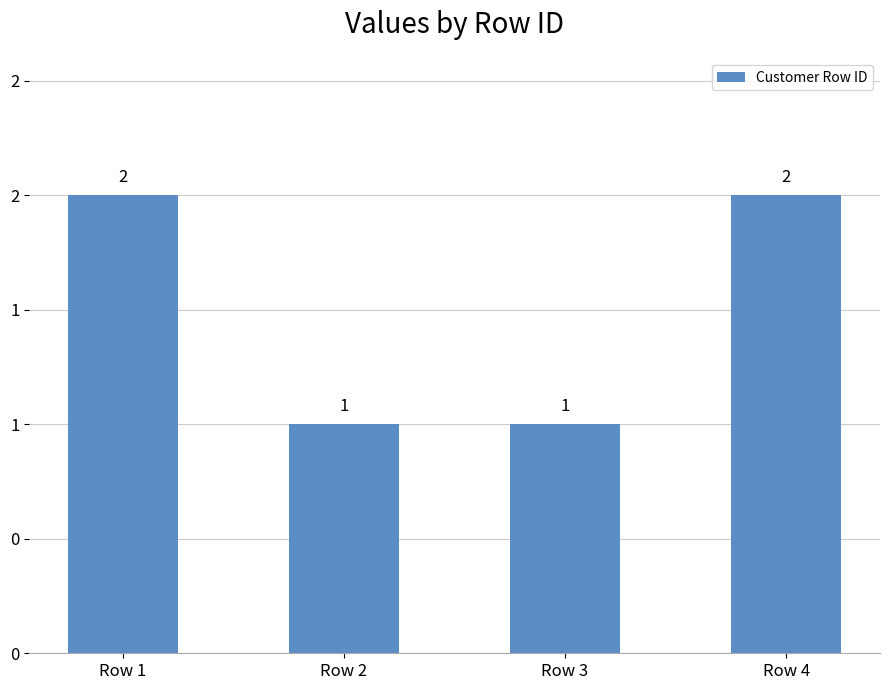

Reading left to right, extract all data points from this chart.

2	1	1	2